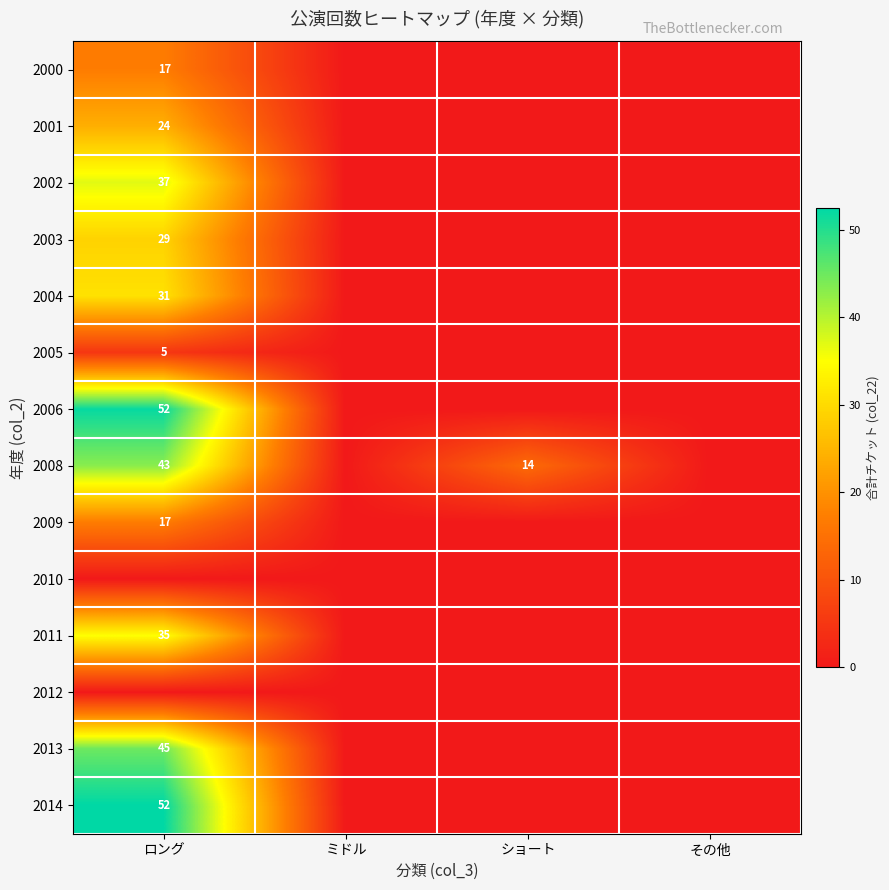

Read the 2001 value at ロング.

24.0